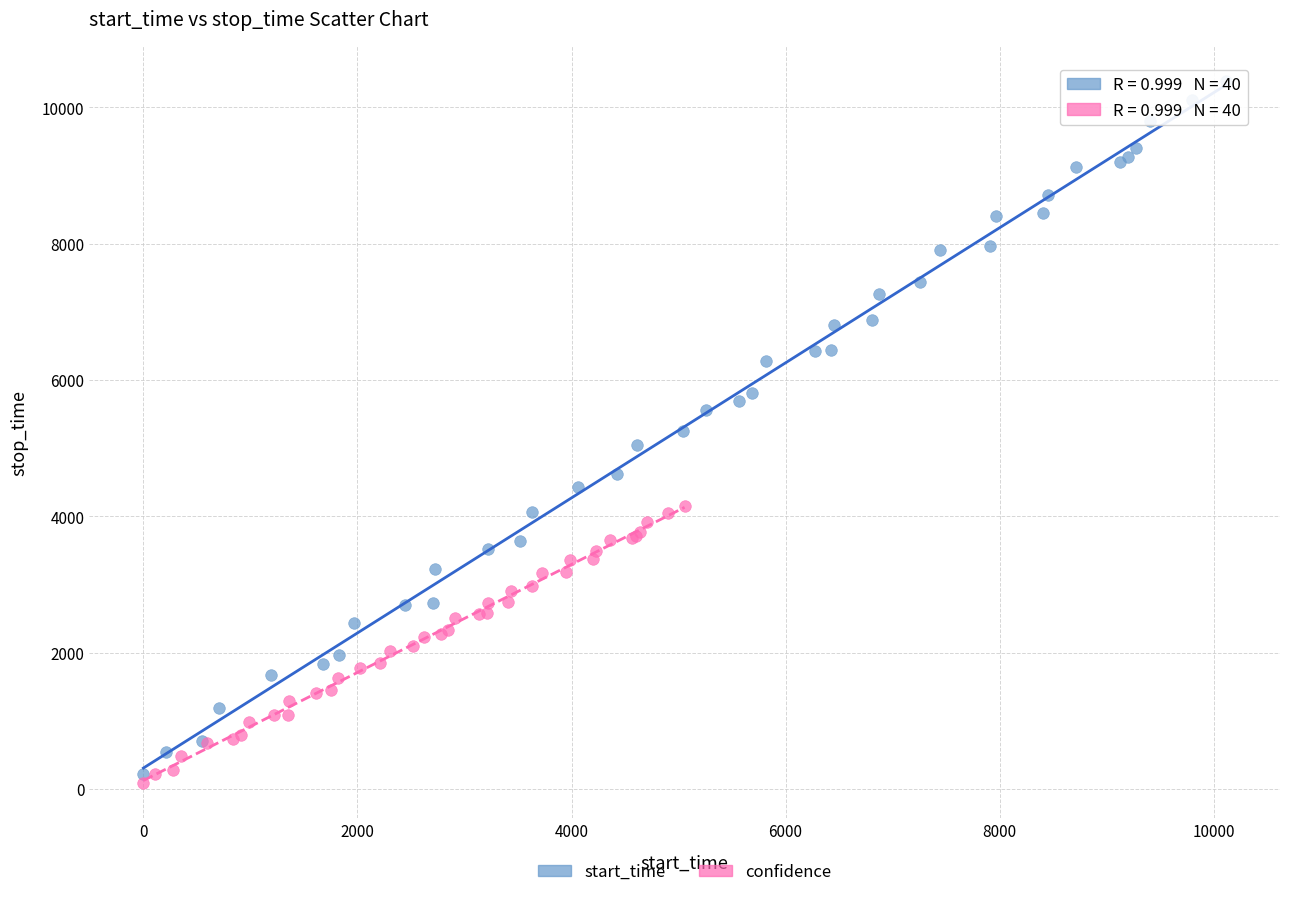

Which series reaches the maximum Y coordinate?

start_time